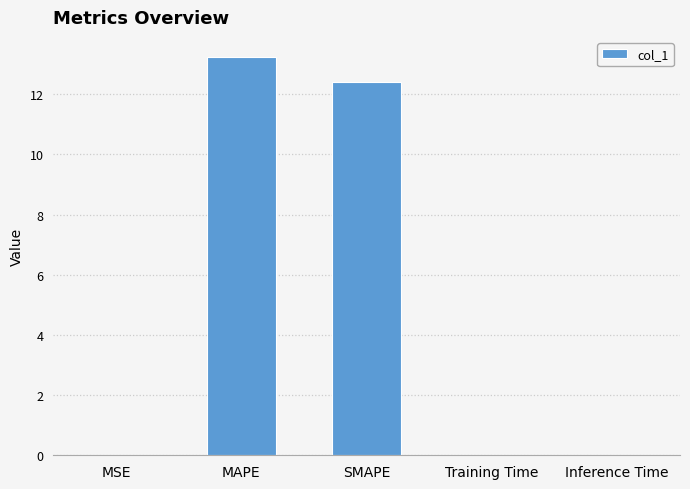

The chart shows a value of 9.1 at MAPE. True or false?

False